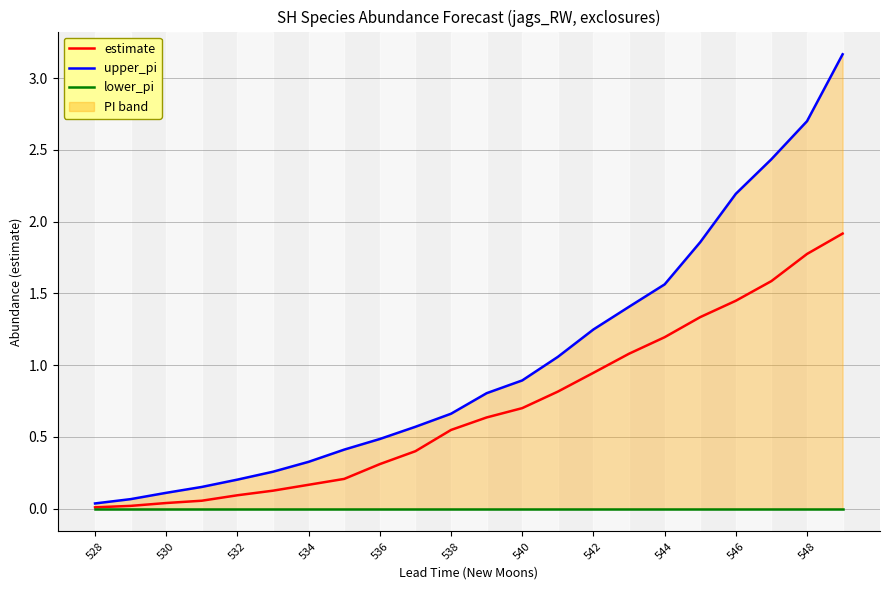

True or false: estimate and upper_pi cross at least once.

False